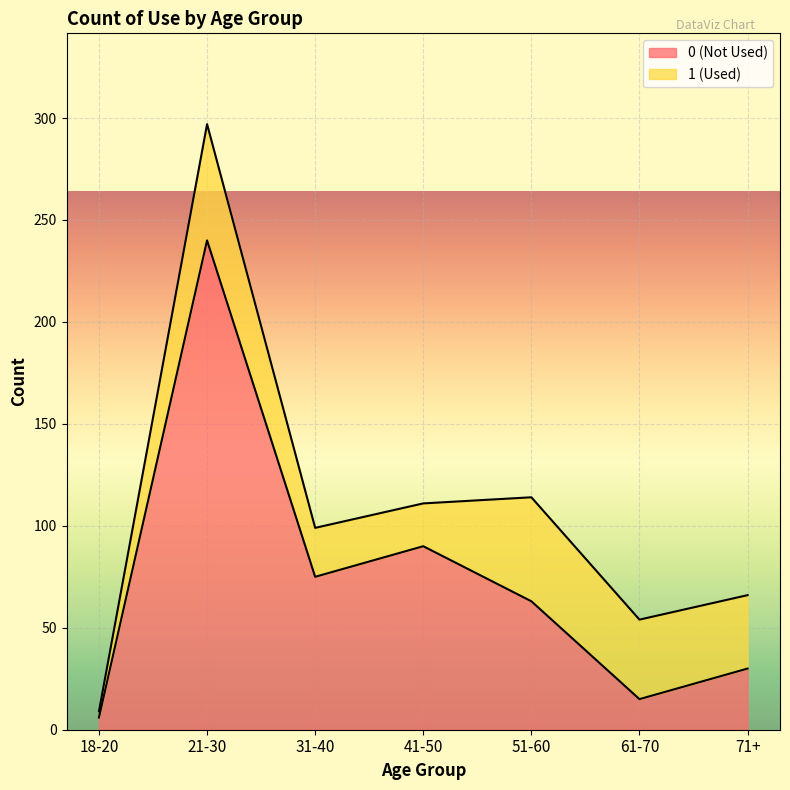

The 0 (Not Used) series shows 6 at 18-20. True or false?

True